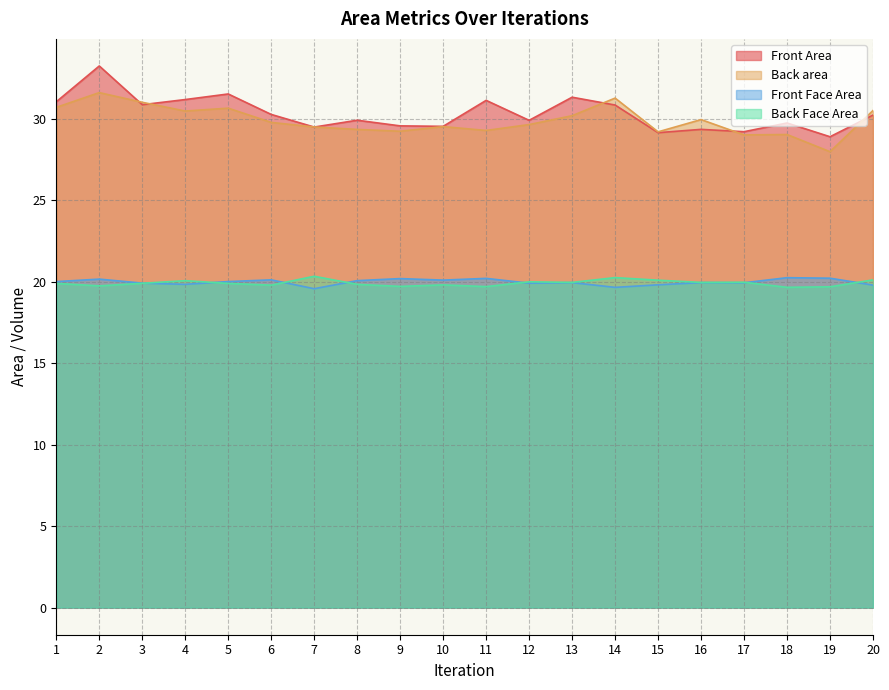

True or false: Front Face Area has a value of 5.5 at 5.

False